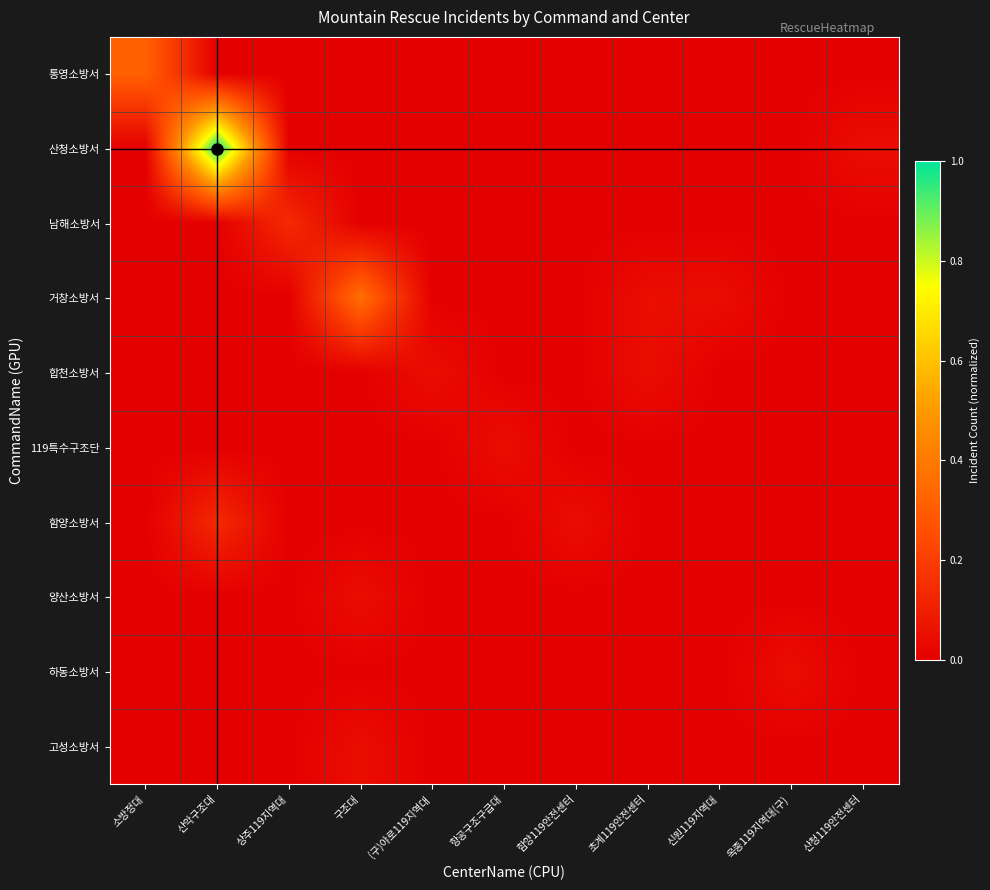

Which series has the largest total across all categories?

산청소방서